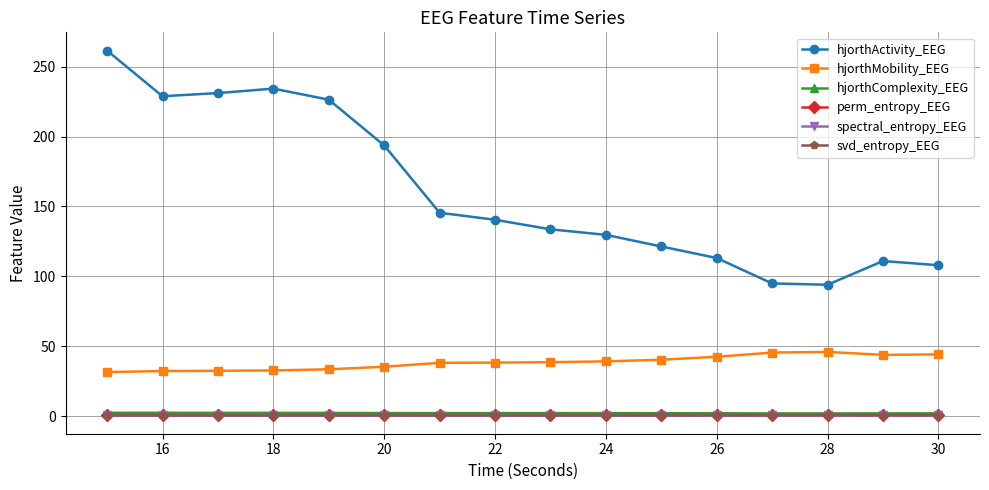

Which series has the largest total across all categories?

hjorthActivity_EEG